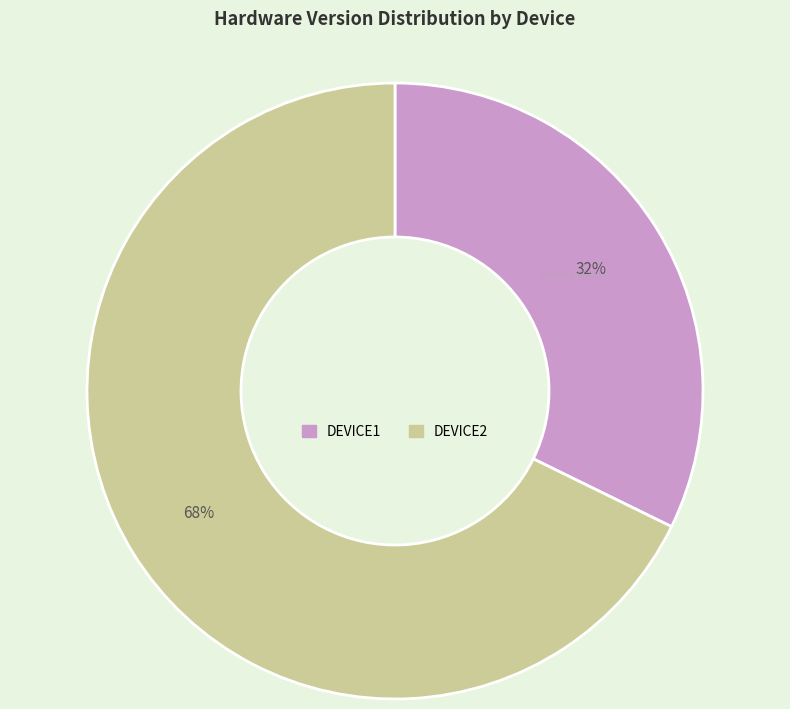

To the nearest percent, what portion does DEVICE2 represent?

68%